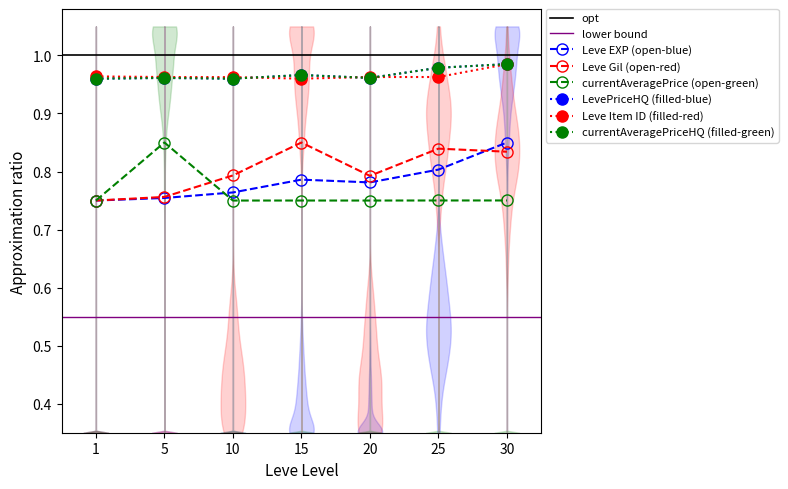

What is the total value across all series at 10?

5.2